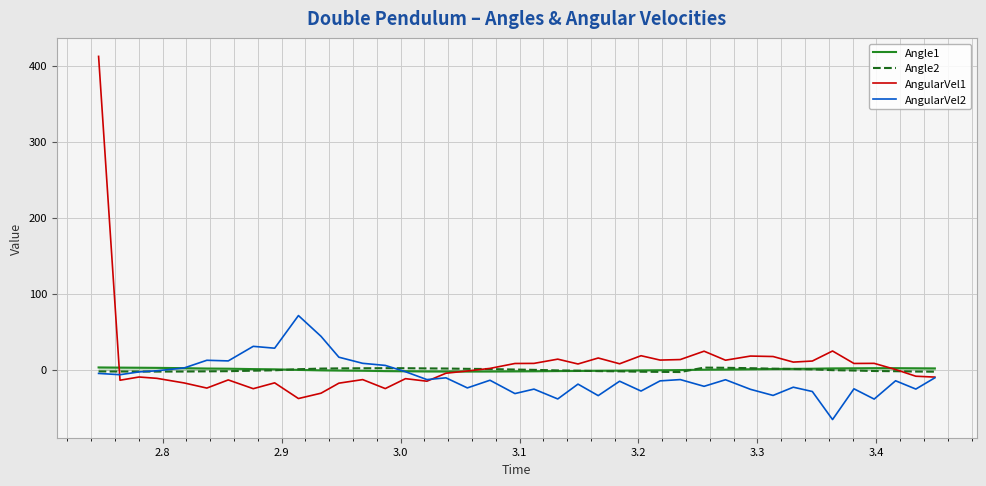

What is the highest value of the AngularVel1 series?

412.4